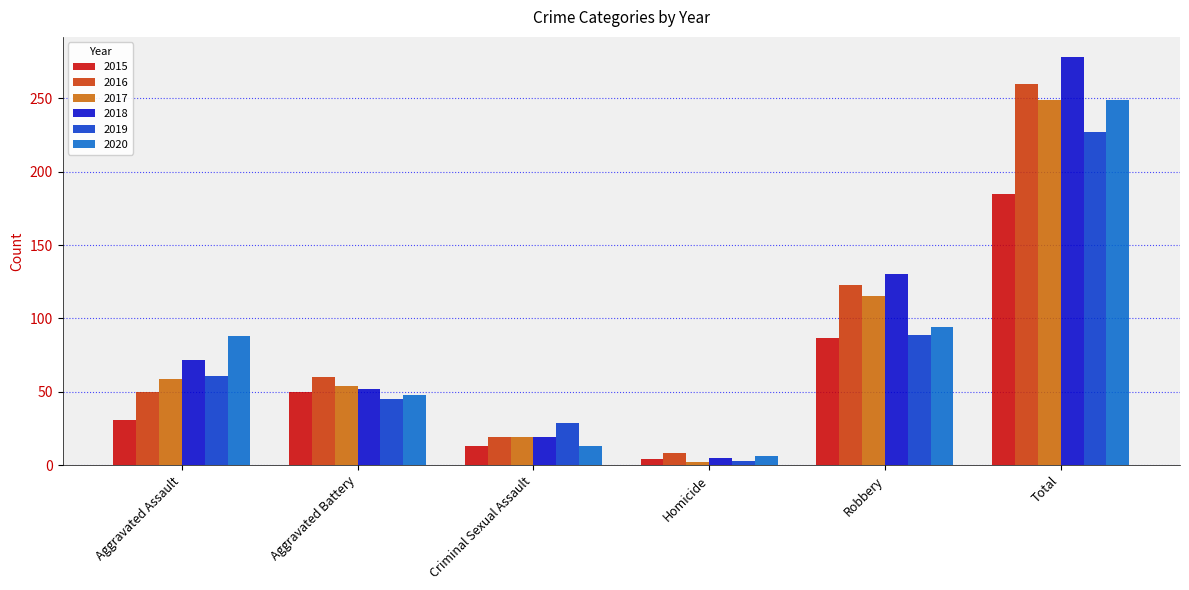

Which series has the largest total across all categories?

2018